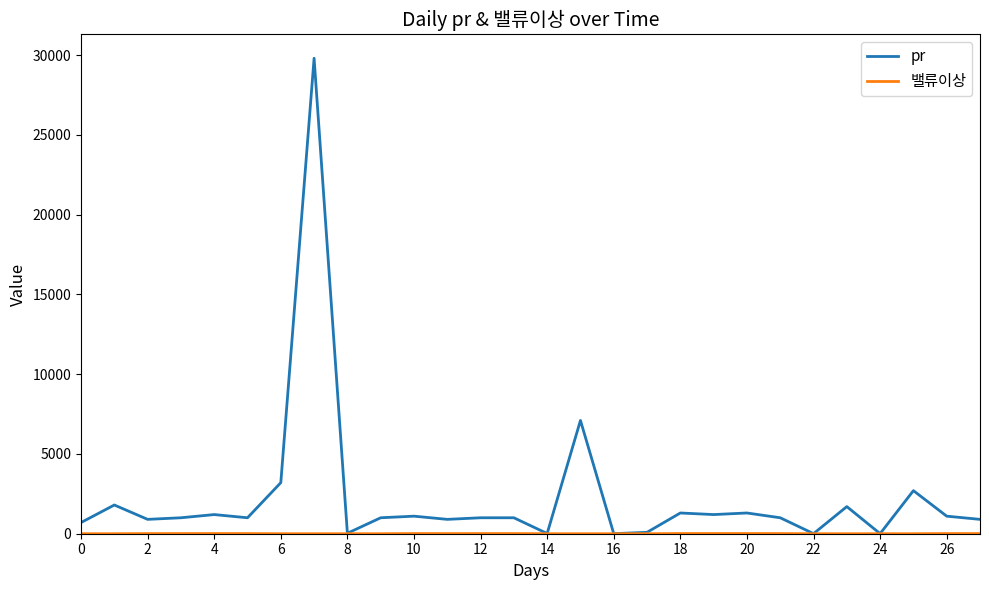

Which series has the widest spread of values?

pr